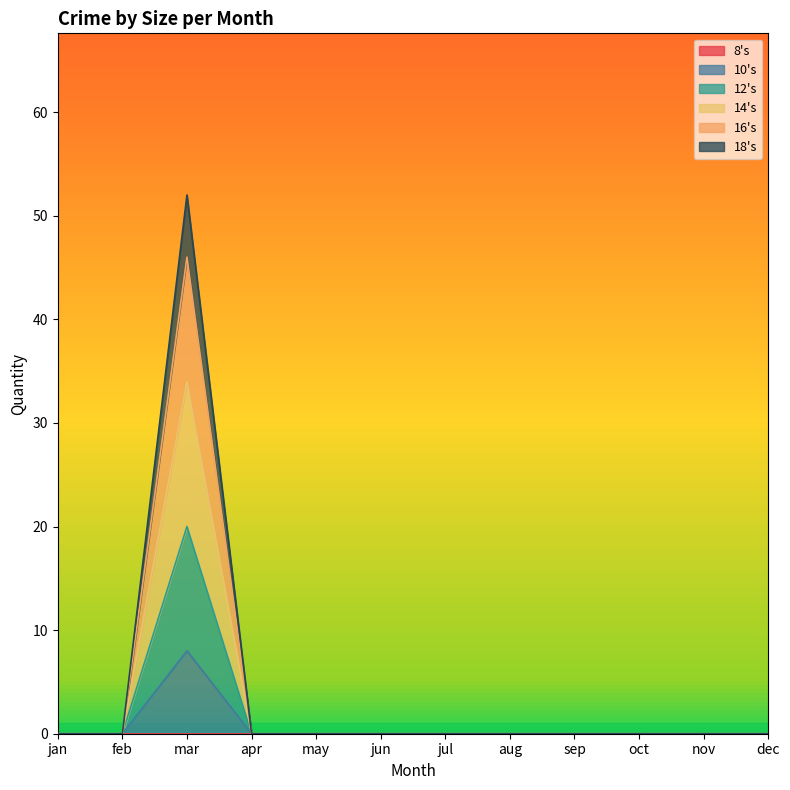

At which category is the sum across all series the highest?

mar